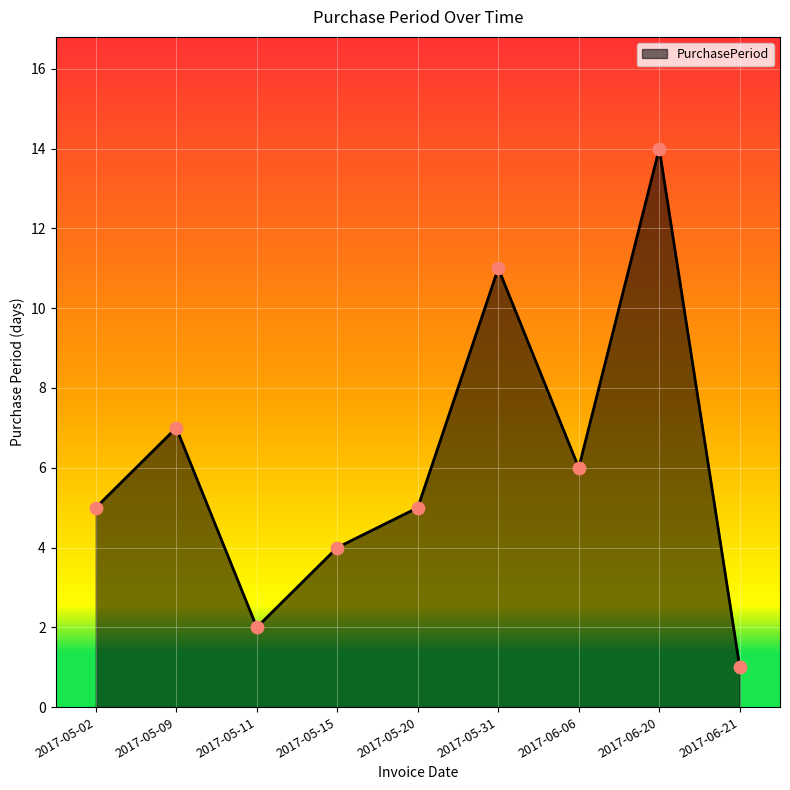

Approximately how many times larger is the value at 2017-05-15 compared to 2017-06-20?

0.3